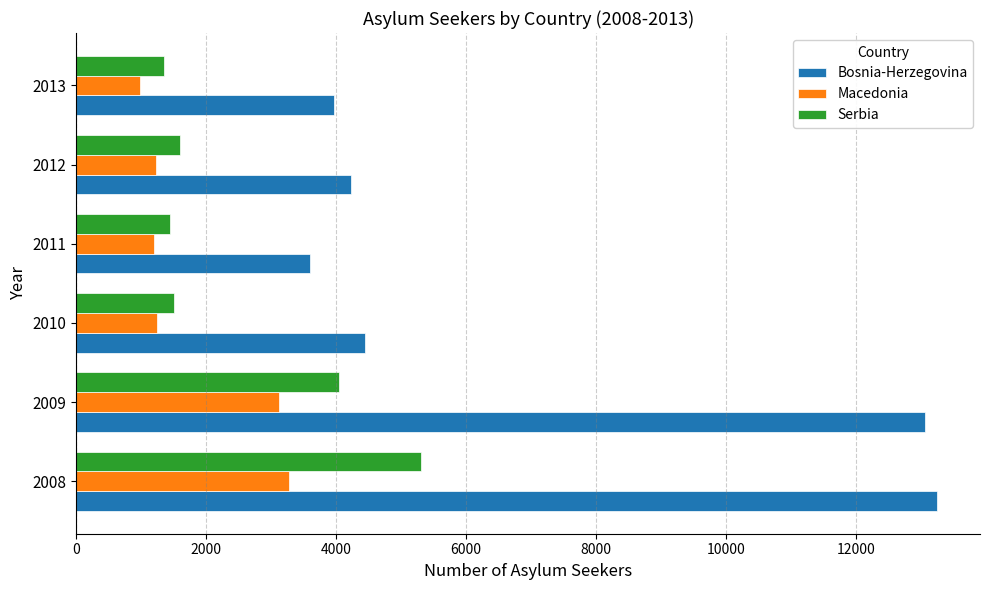

Which series has the largest total across all categories?

Bosnia-Herzegovina